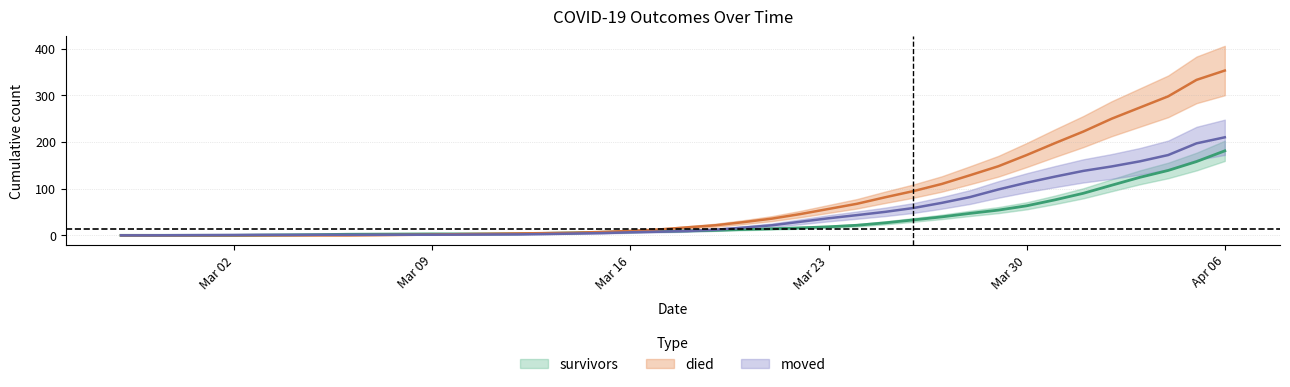

Which category has the highest value in the moved series?

Apr 06